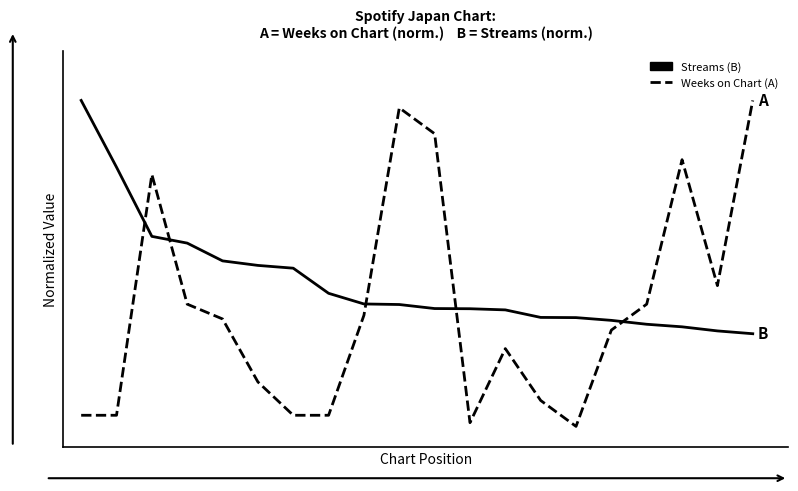

Is it true that Streams (Normalized) equals 0.2 at 8?

False